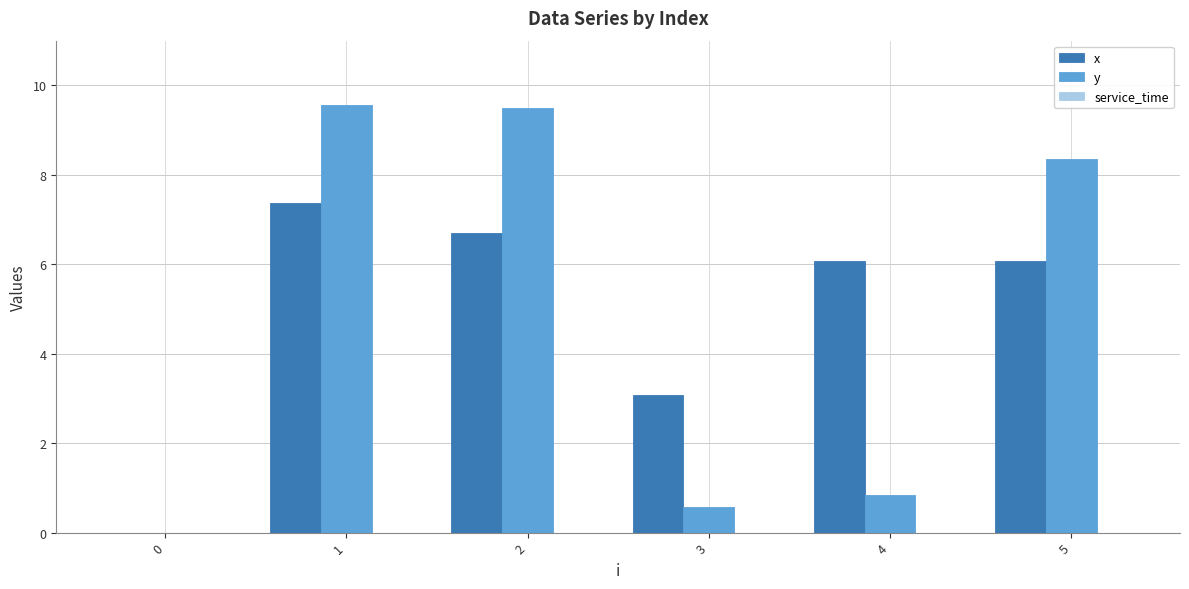

At which label is y closest to 4?

4